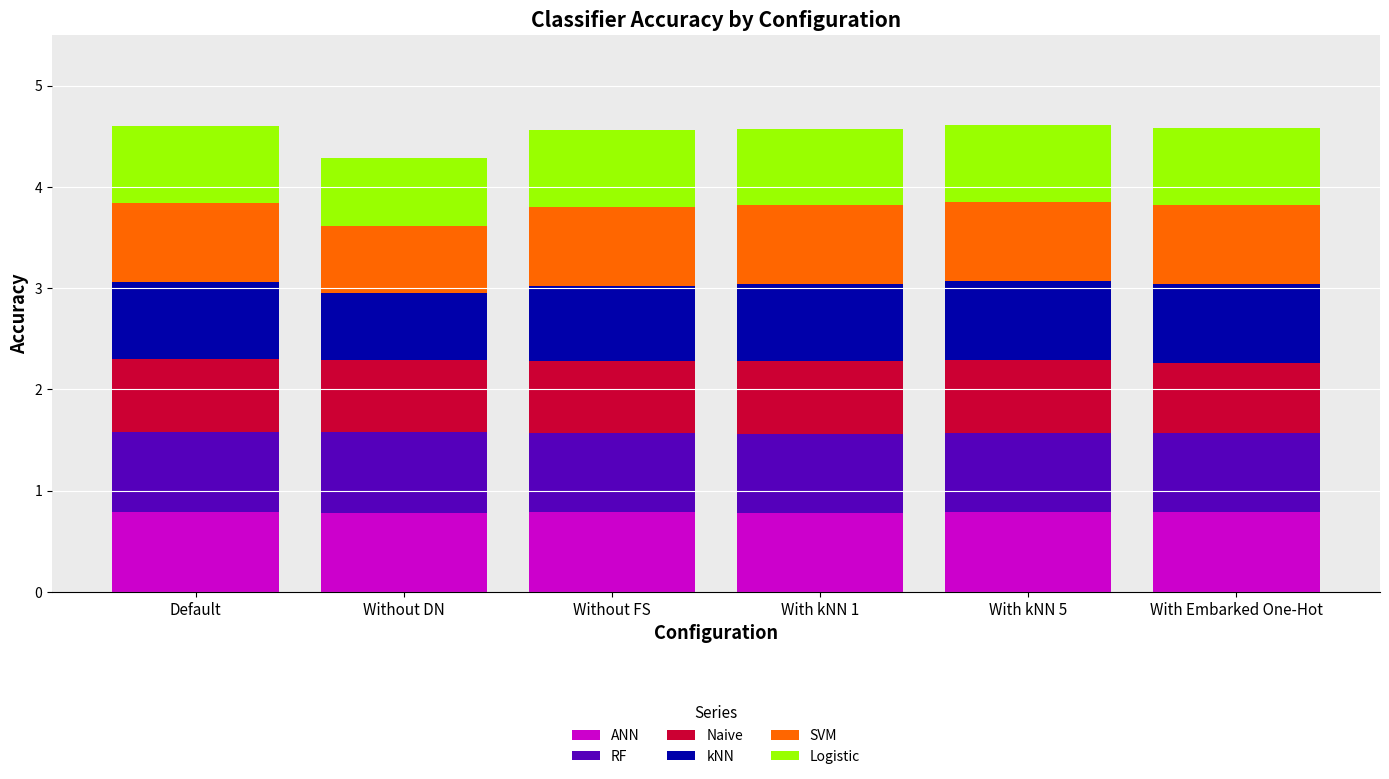

Does the chart contain any negative values?

No